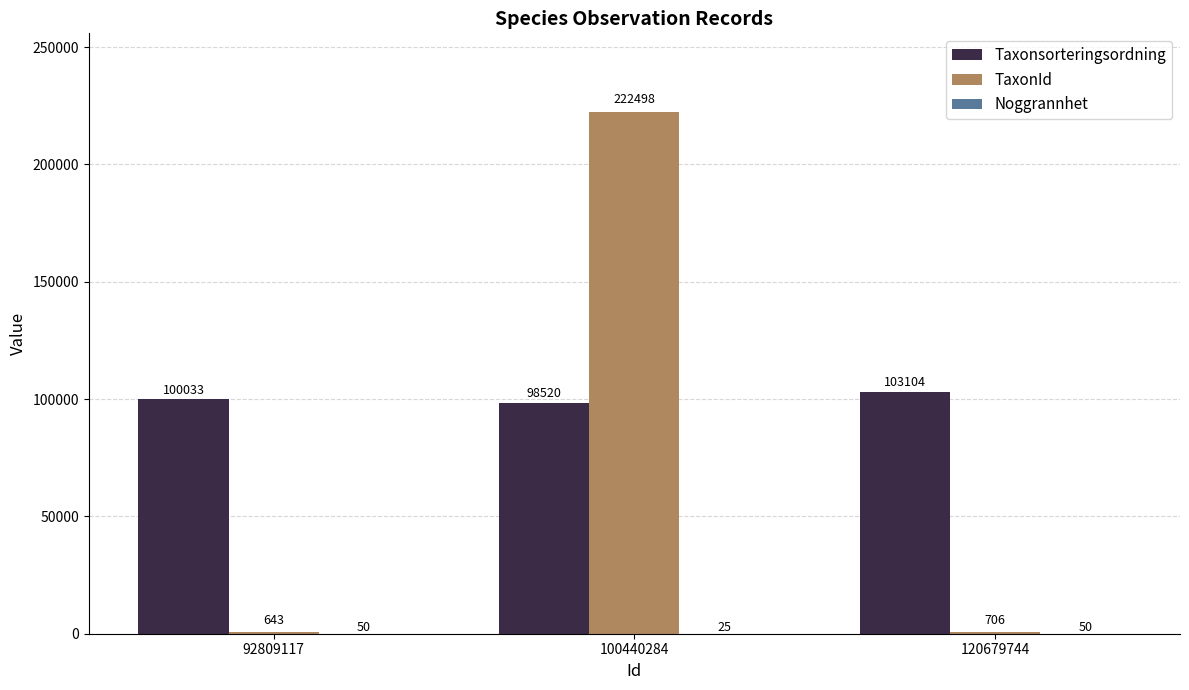

Which series has the widest spread of values?

TaxonId